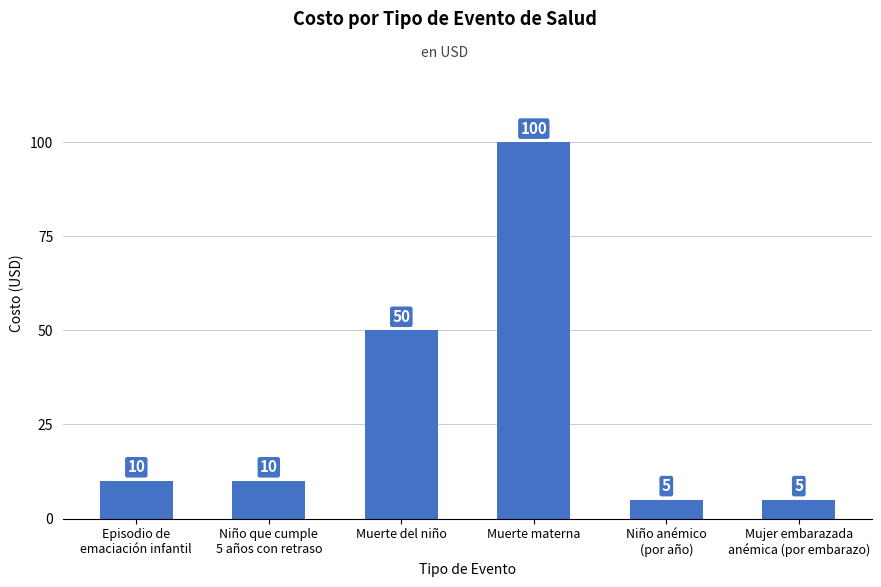

How many series are shown in this chart?

1